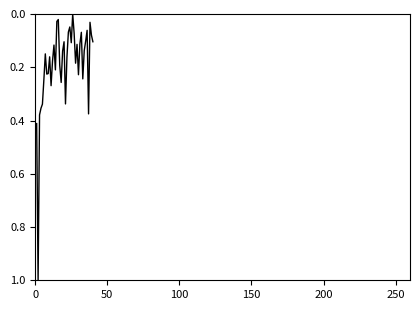

How many interior local peaks (higher than both neighbors) does the data have?

11